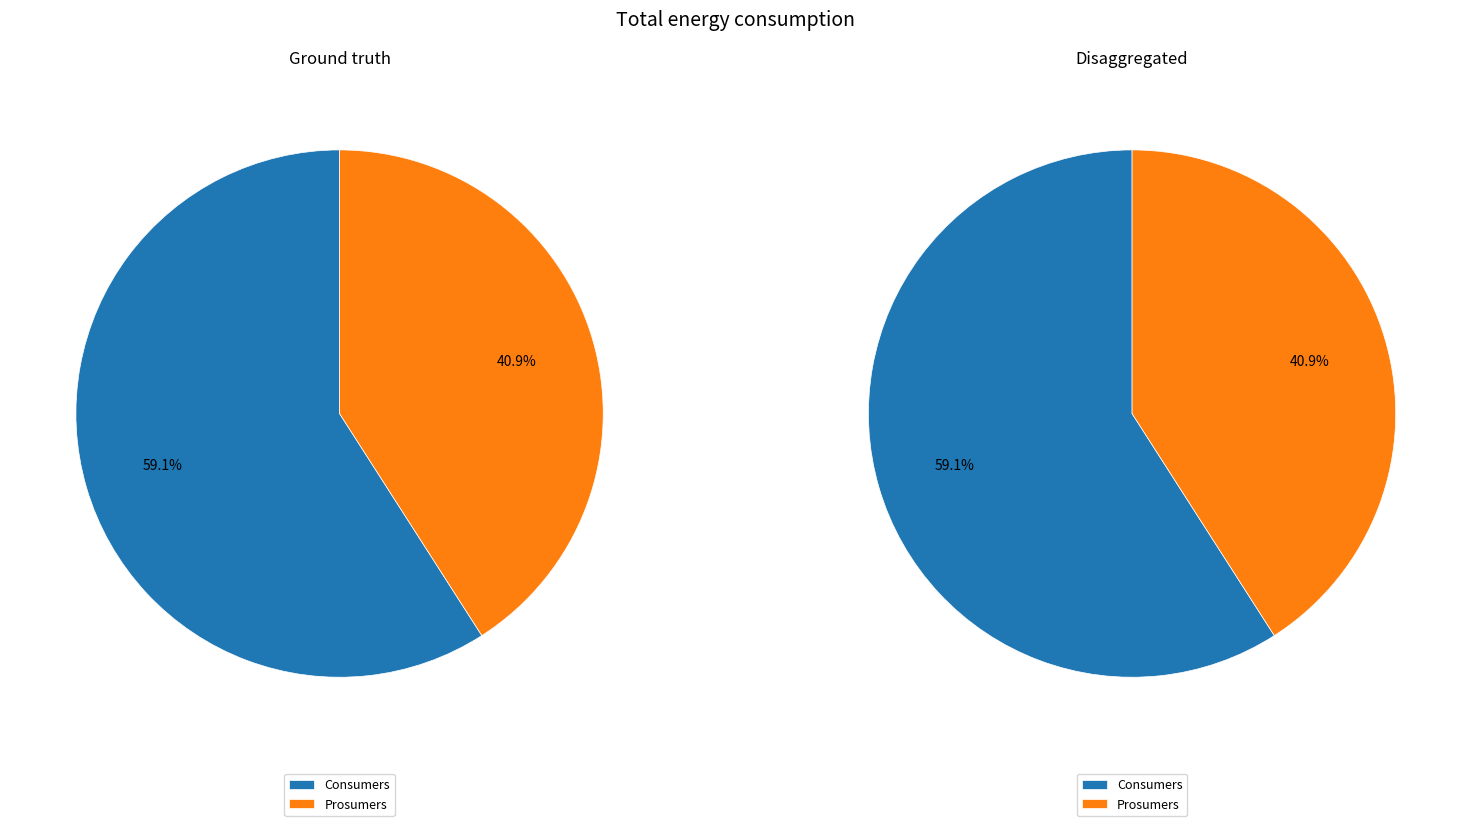

To the nearest percent, what is the combined percentage of Prosumers and Consumers?

100%